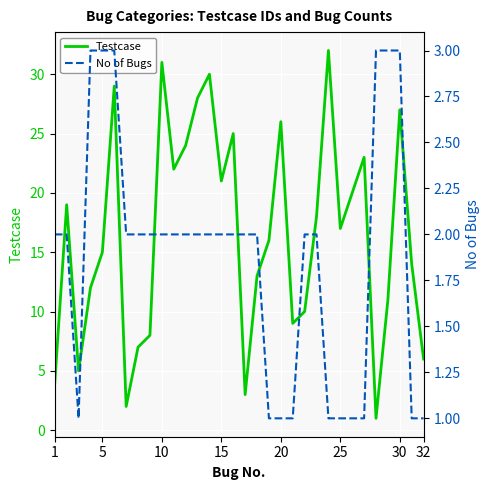

How many series are shown in this chart?

2